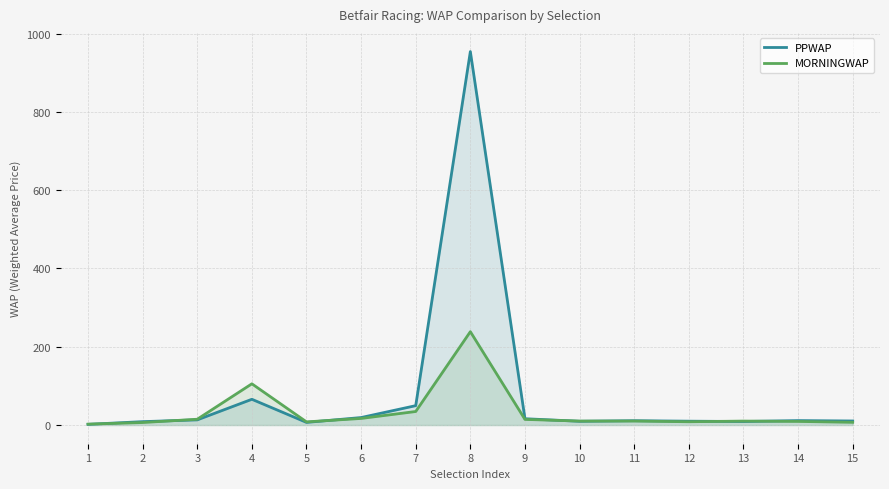

What is the difference between the maximum and minimum values in the MORNINGWAP series?

236.2